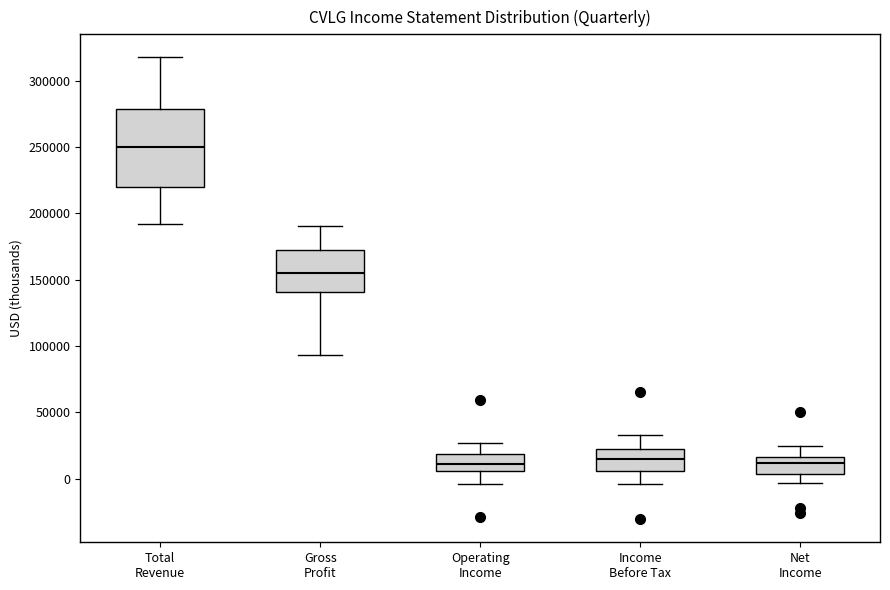

Reading left to right, read every box against the y-axis: the position of its median line, the range the box covers, and the ends of its whiskers. The values are not printed on the chart, so give them approximately, as read against the axis.

Total Revenue: median 250000, box 220000 to 280000, whiskers 190000 to 315000
Gross Profit: median 155000, box 140000 to 170000, whiskers 95000 to 190000
Operating Income: median 10000, box 5000 to 20000, whiskers -5000 to 25000
Income Before Tax: median 15000, box 5000 to 25000, whiskers -5000 to 35000
Net Income: median 10000, box 5000 to 15000, whiskers -5000 to 25000